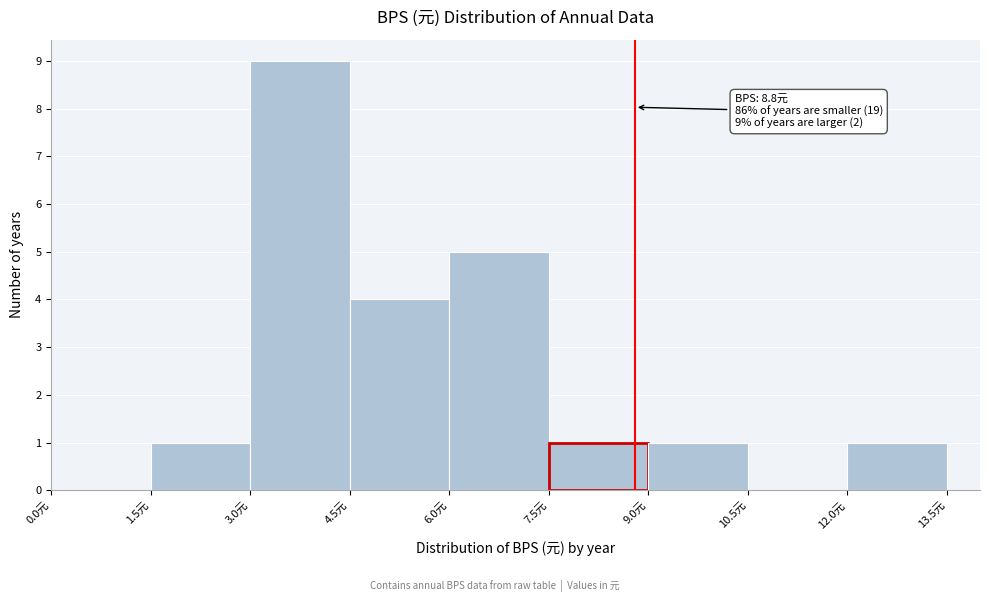

Which range on the x-axis has the tallest bar?

3.0 to 4.5